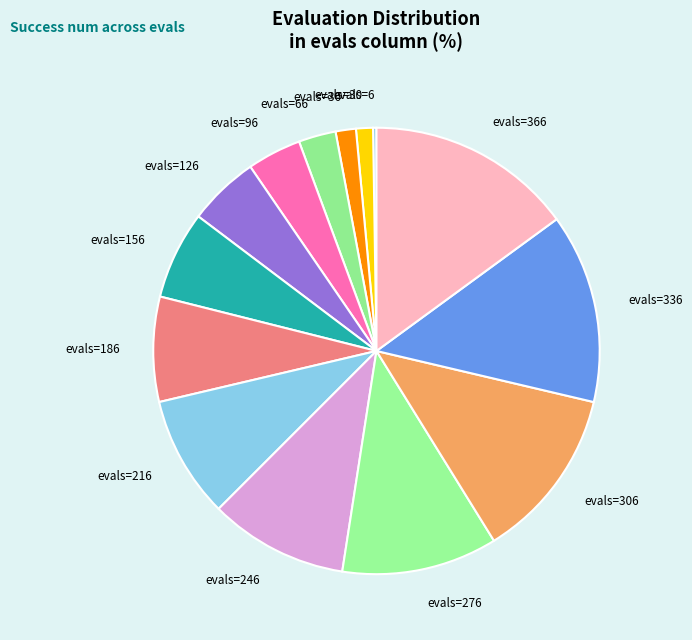

Which slice is the largest?

evals=366